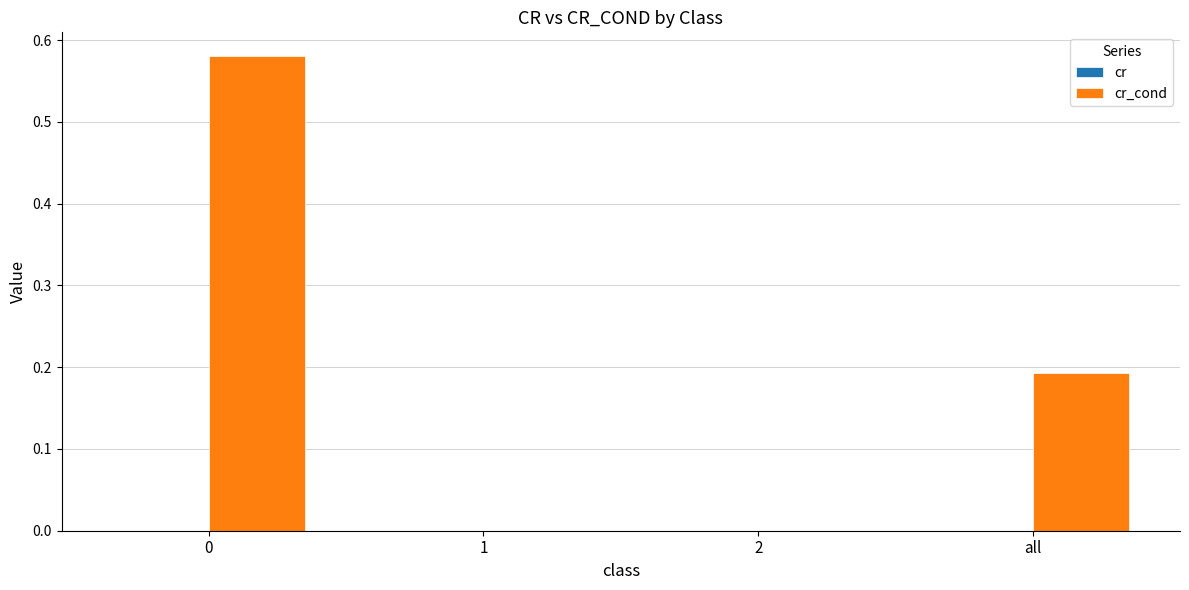

How many categories are shown in the chart?

4